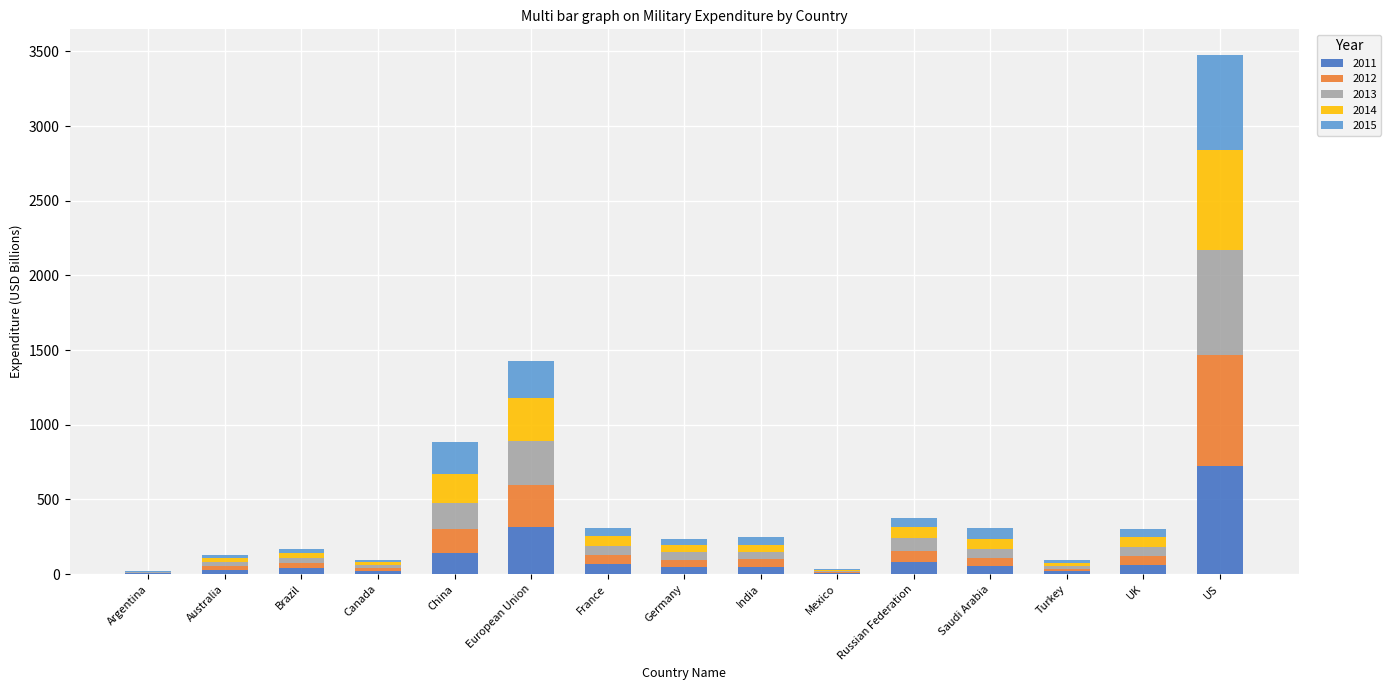

What are all the series names shown in the legend?

2011, 2012, 2013, 2014, 2015